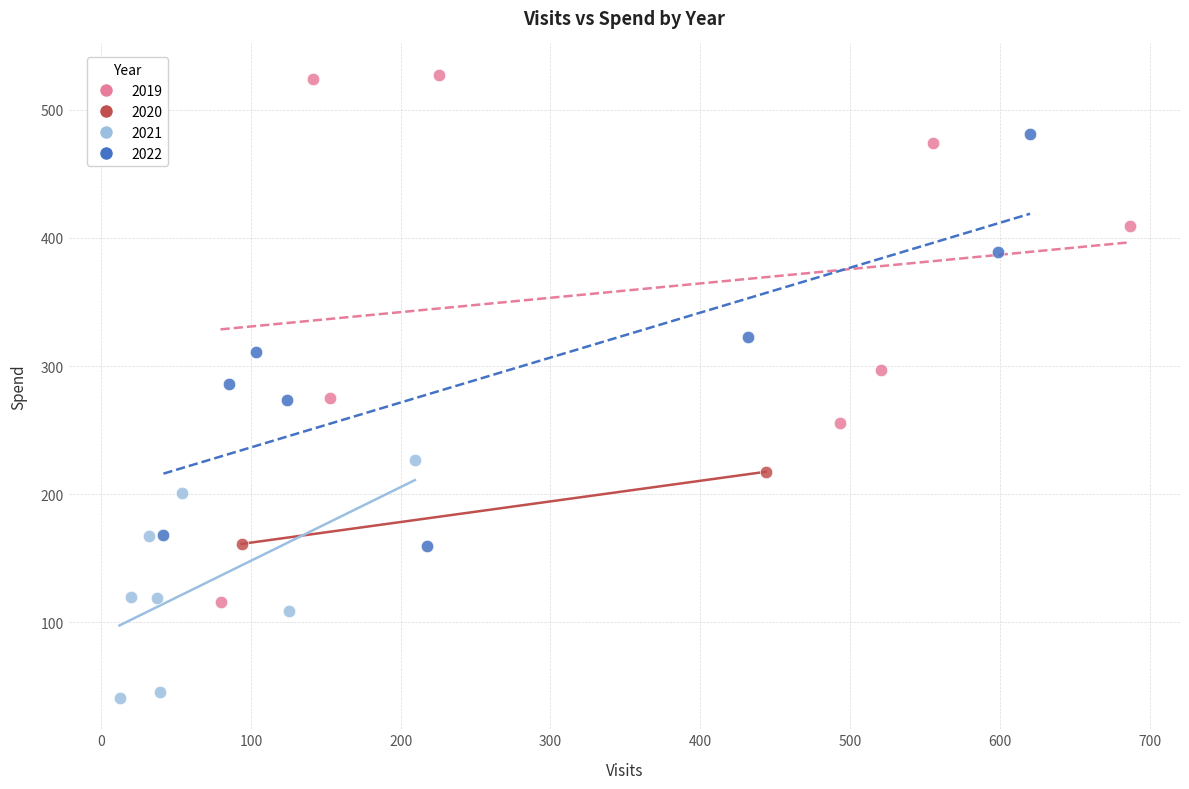

Which series has the widest spread of Y values?

2019